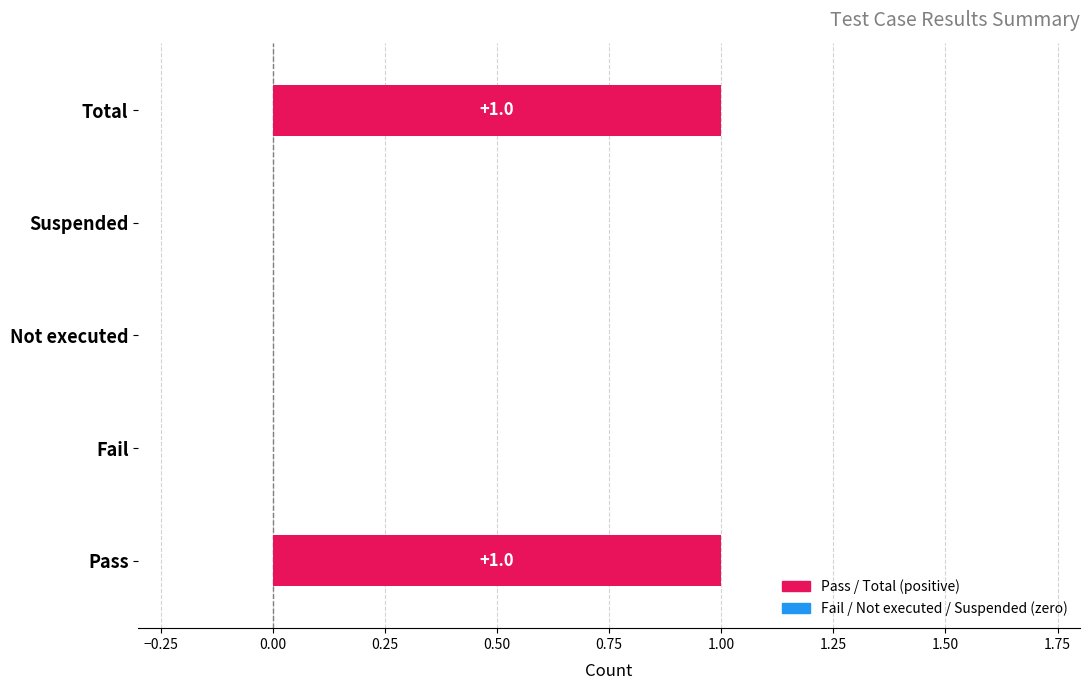

Rank the categories by value from highest to lowest.

Pass, Total, Fail, Not executed, Suspended